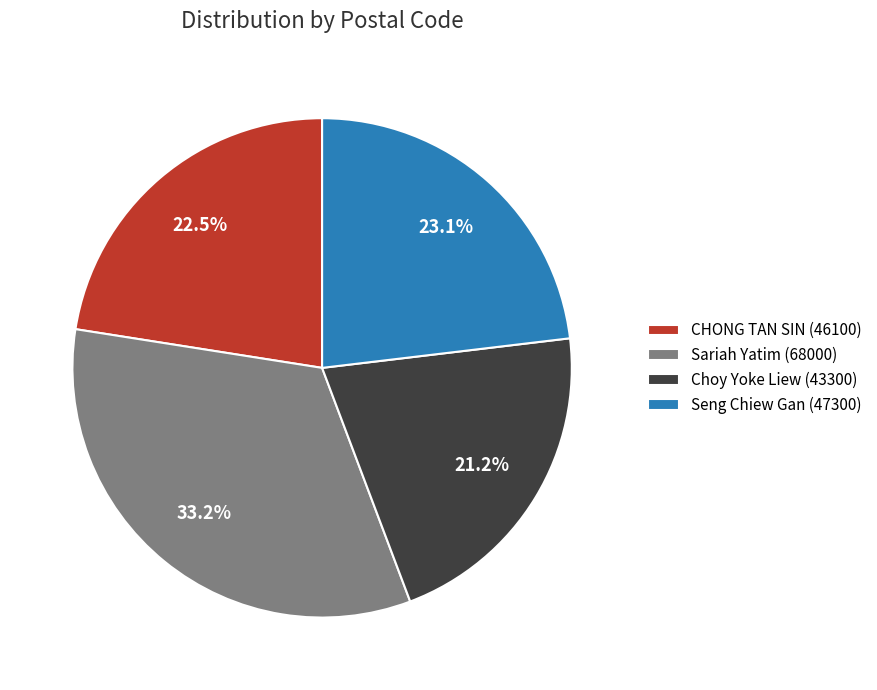

What is the largest slice in the pie chart?

Sariah Yatim (68000)